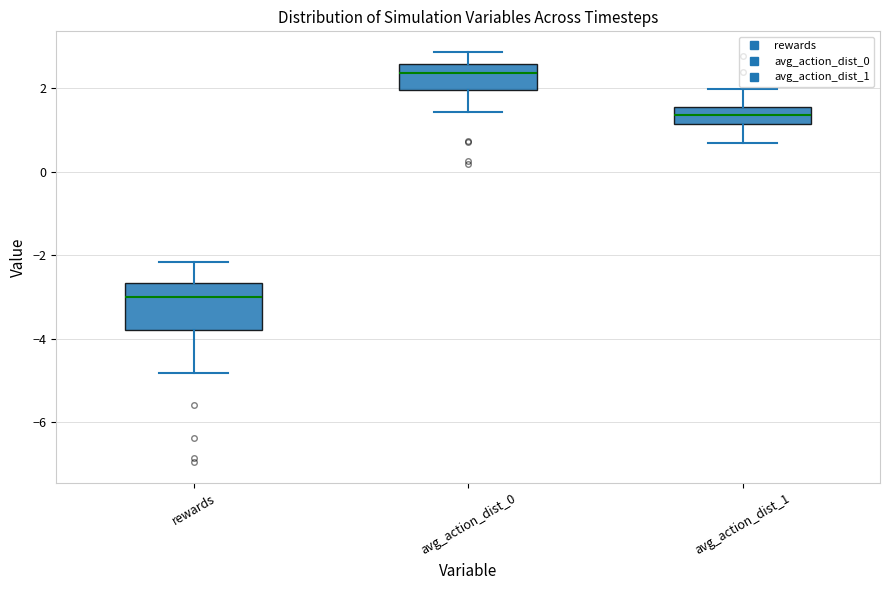

Which box's median line is the highest?

avg_action_dist_0